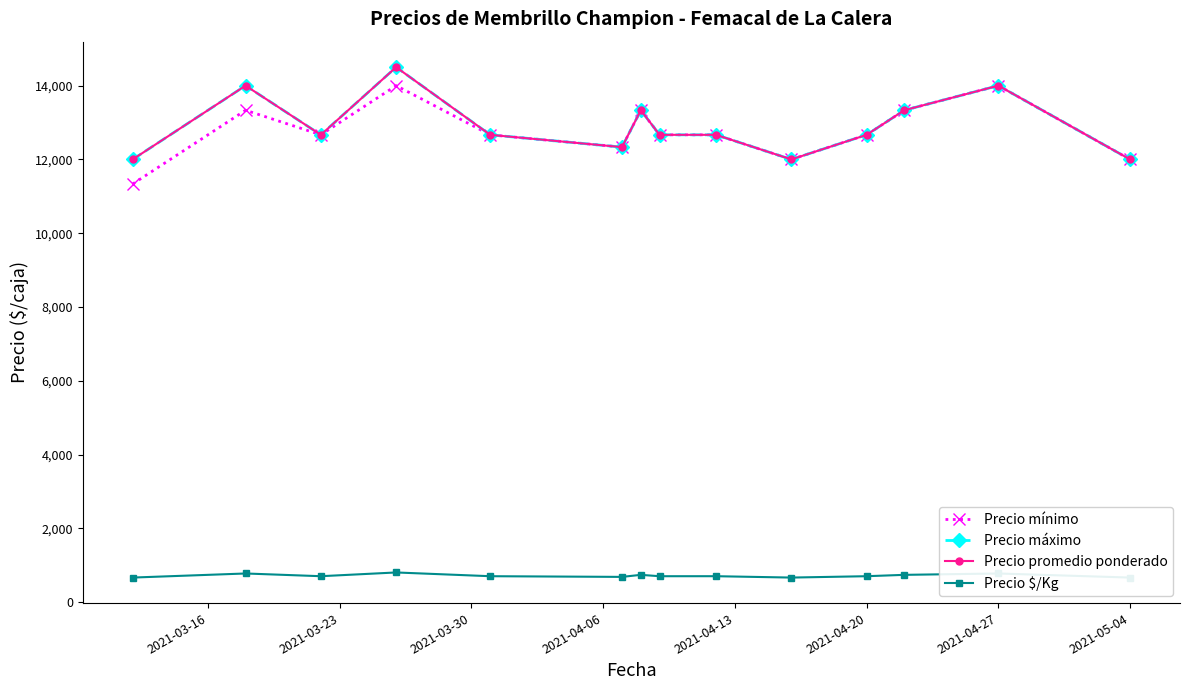

What is the spread (max minus min) of values at 2021-04-13?

11962.7